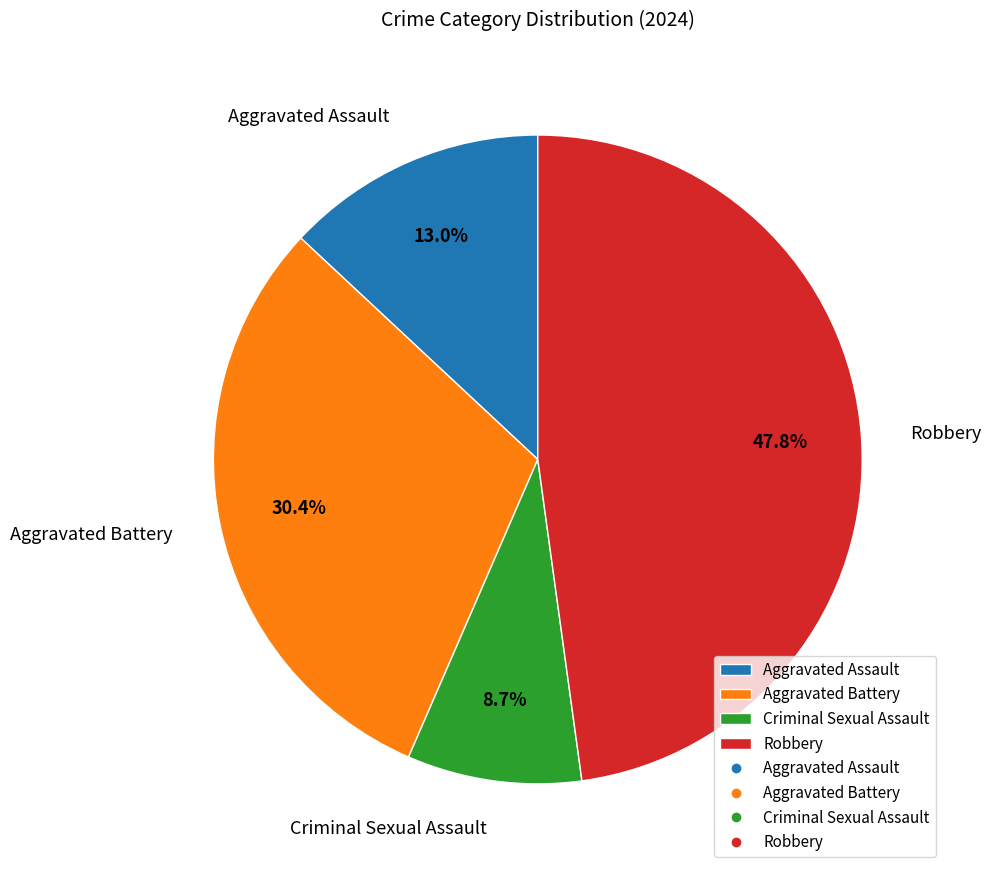

What percentage is the Robbery slice, to the nearest percent?

48%